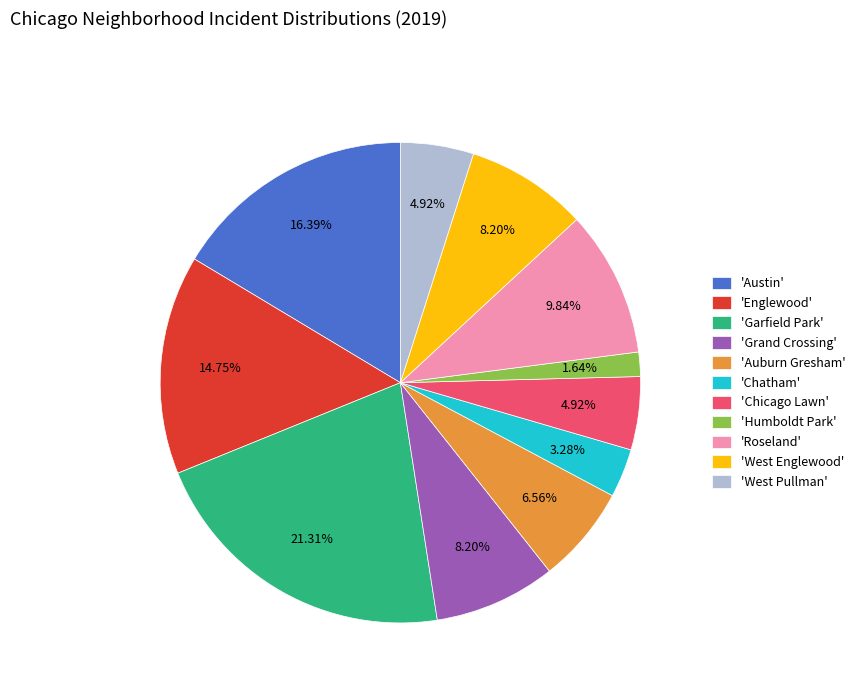

Approximately how many times larger is the value at 'Roseland' compared to 'Englewood'?

0.7